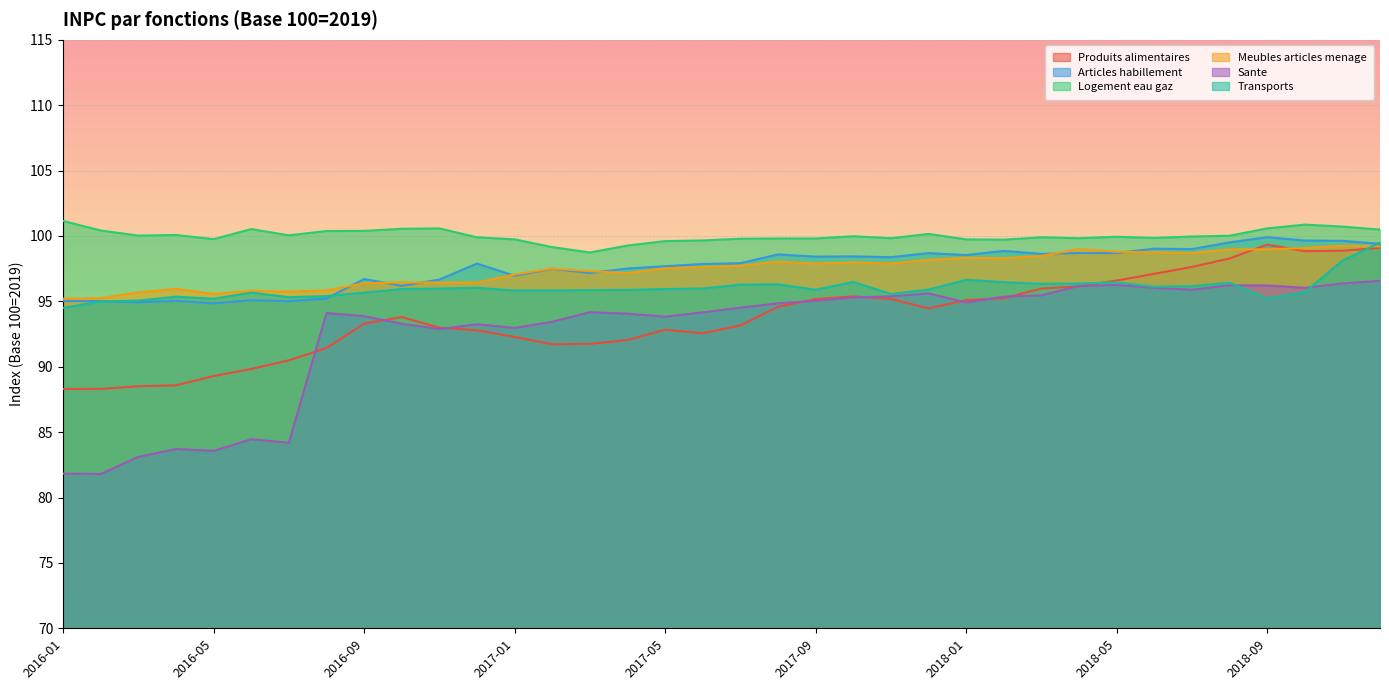

What is the difference between the second highest and minimum values in the Transports series?

3.6